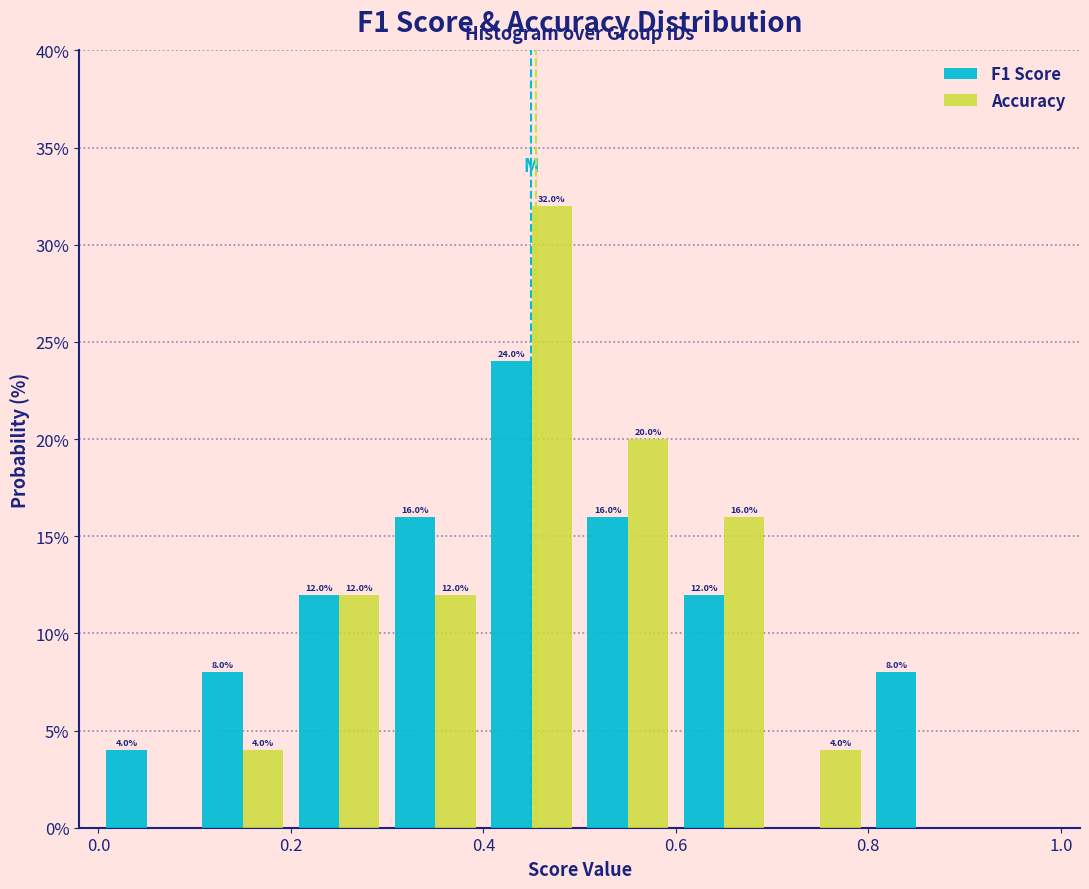

In the F1 Score series, which range on the x-axis has the tallest bar?

0.4 to 0.5